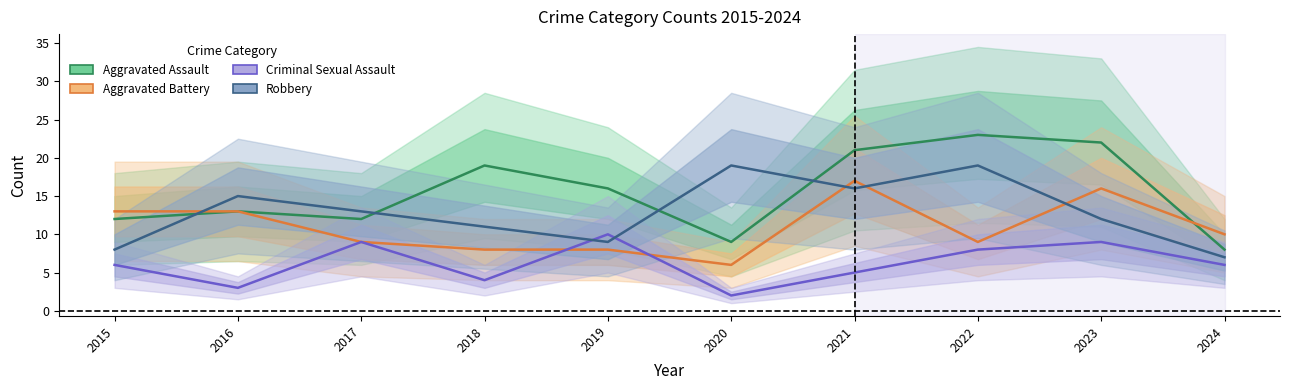

Which series ends up on top after the final intersection of Aggravated Assault and Aggravated Battery?

Aggravated Battery